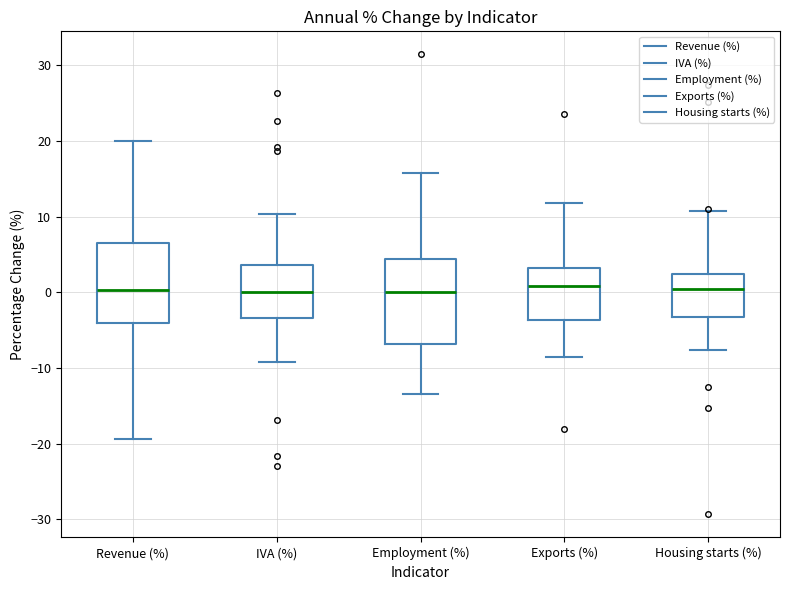

Reading left to right, read every box against the y-axis: the position of its median line, the range the box covers, and the ends of its whiskers. The values are not printed on the chart, so give them approximately, as read against the axis.

Revenue (%): median 0, box -4 to 6, whiskers -19 to 20
IVA (%): median 0, box -3 to 4, whiskers -9 to 10
Employment (%): median 0, box -7 to 4, whiskers -13 to 16
Exports (%): median 1, box -4 to 3, whiskers -9 to 12
Housing starts (%): median 0, box -3 to 2, whiskers -8 to 11